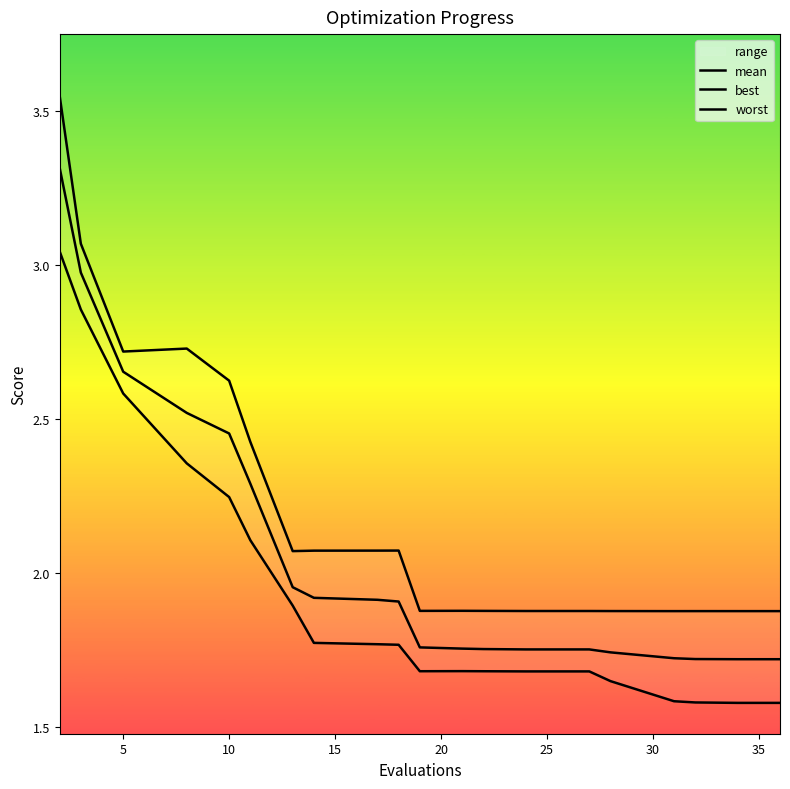

At how many categories does at least one series exceed 2?

10